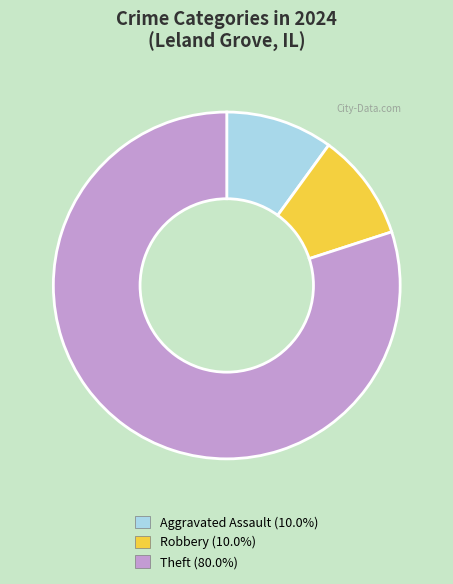

Which slice is the largest?

Theft